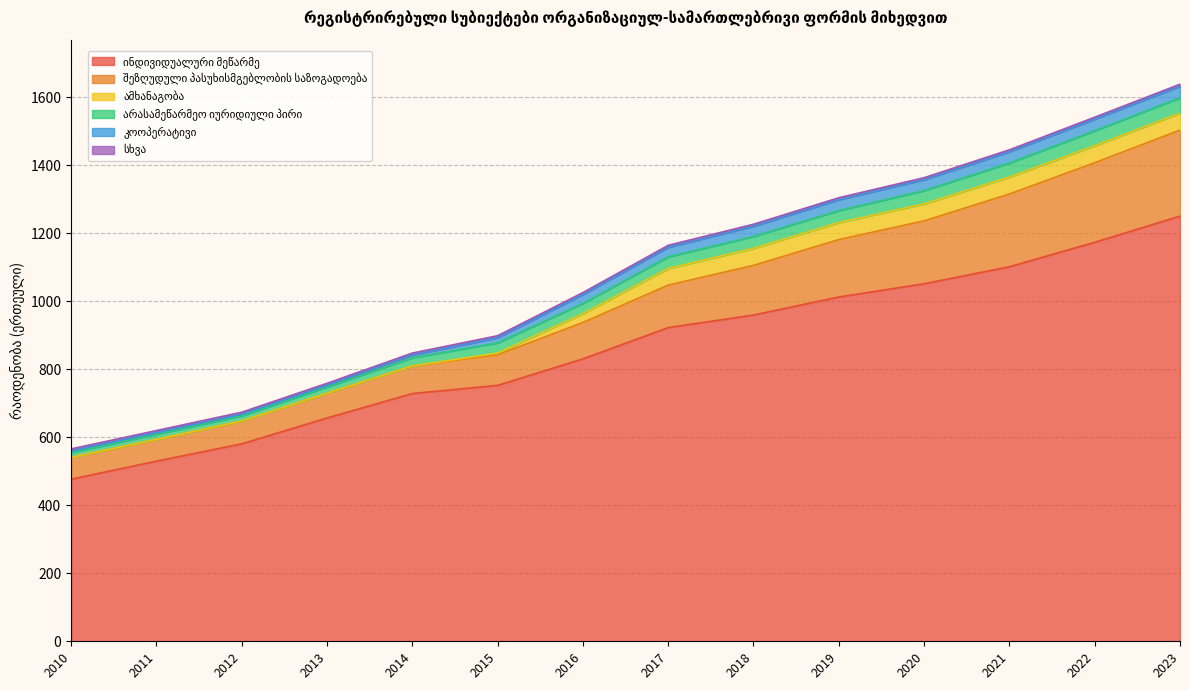

What is the average value of the კოოპერატივი series?

21